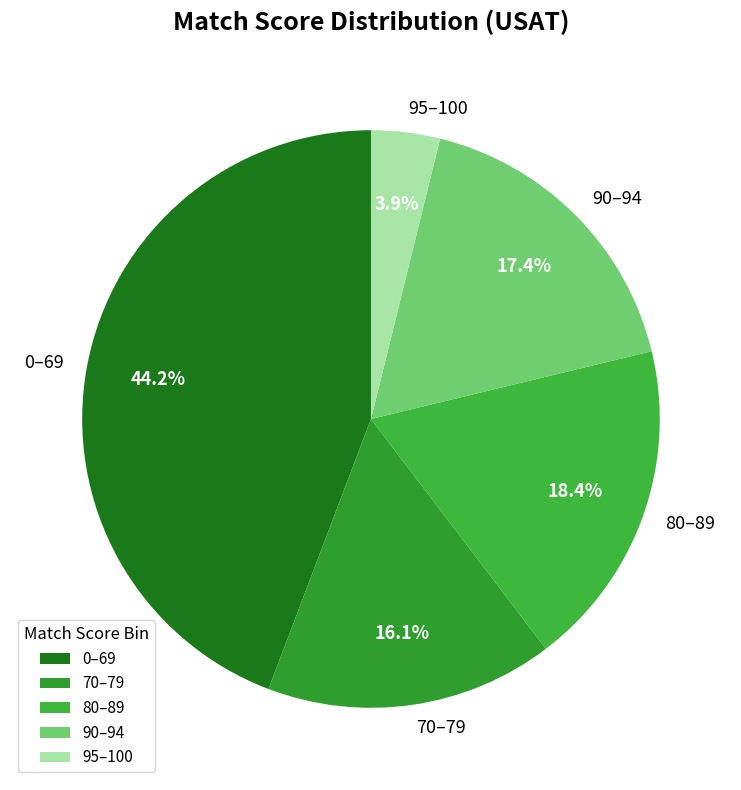

Between 70–79 and 0–69, which is larger?

0–69